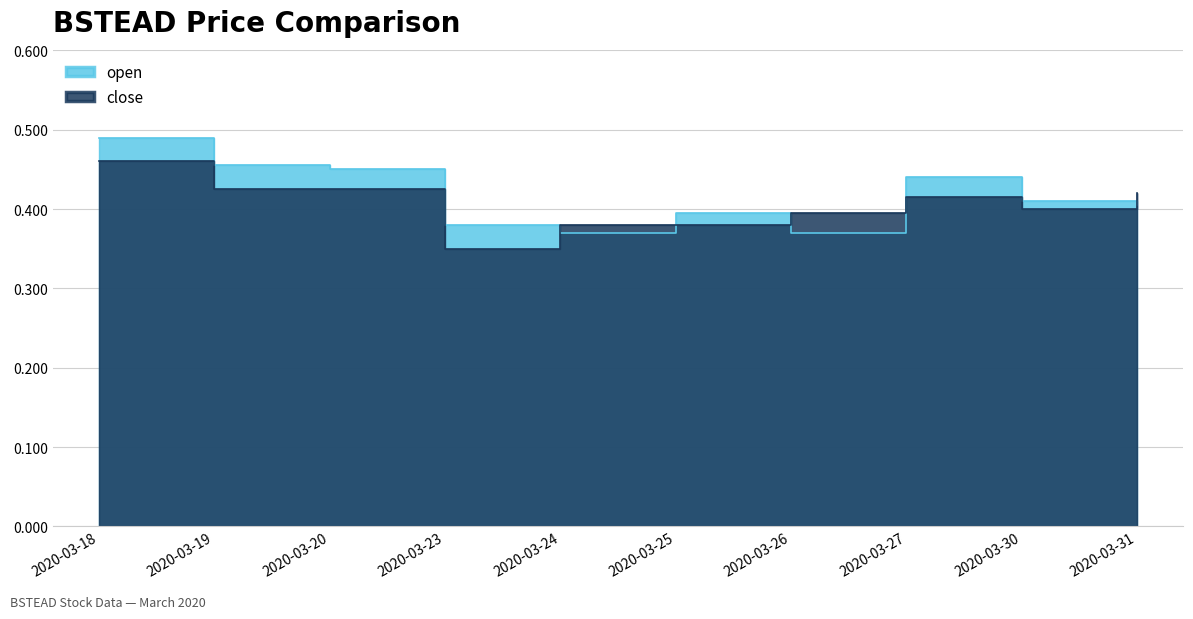

What is the lowest value of the open series?

0.4